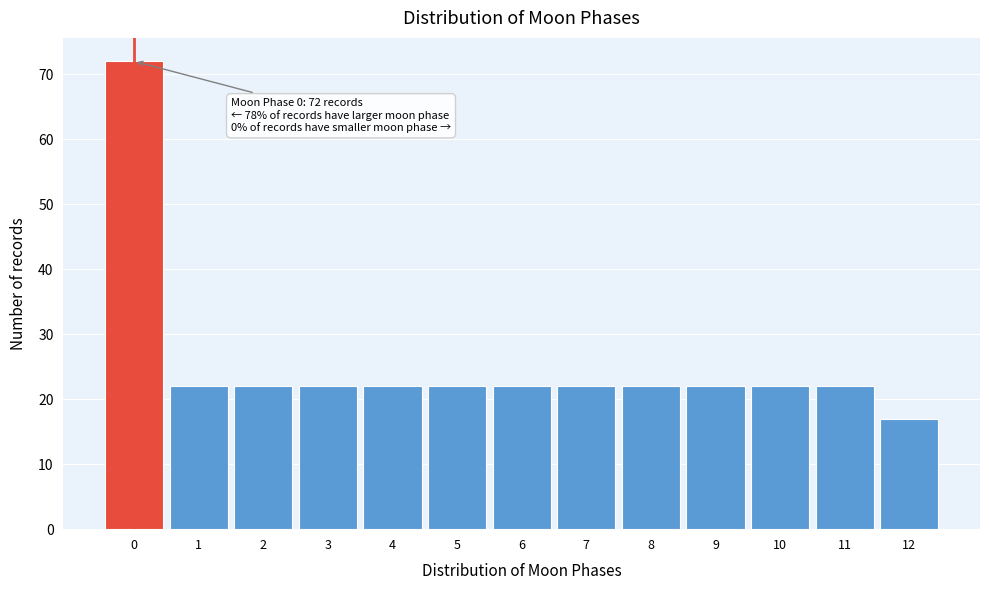

Reading right to left, what are all the values shown in this chart?

12=17	11=22	10=22	9=22	8=22	7=22	6=22	5=22	4=22	3=22	2=22	1=22	0=72